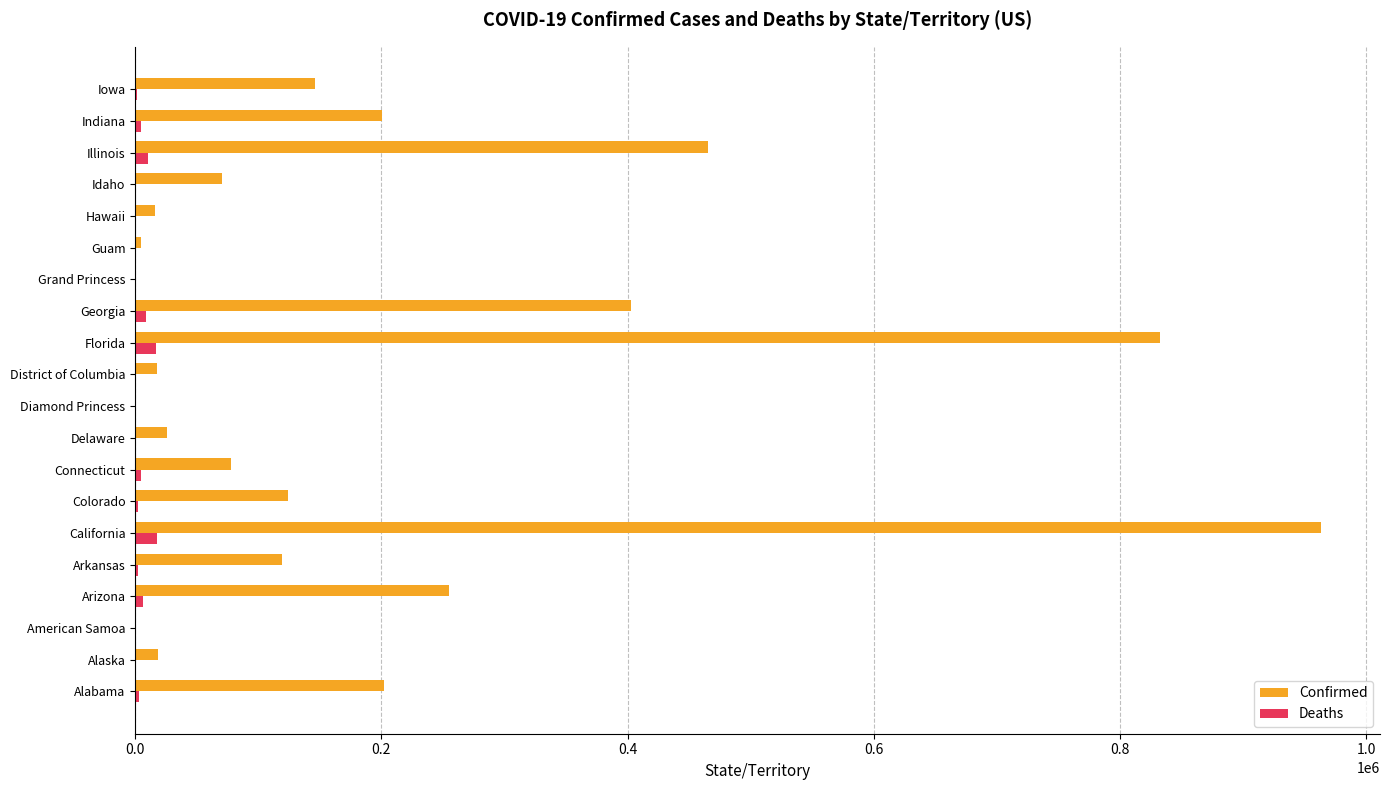

Which series has the largest total across all categories?

Confirmed